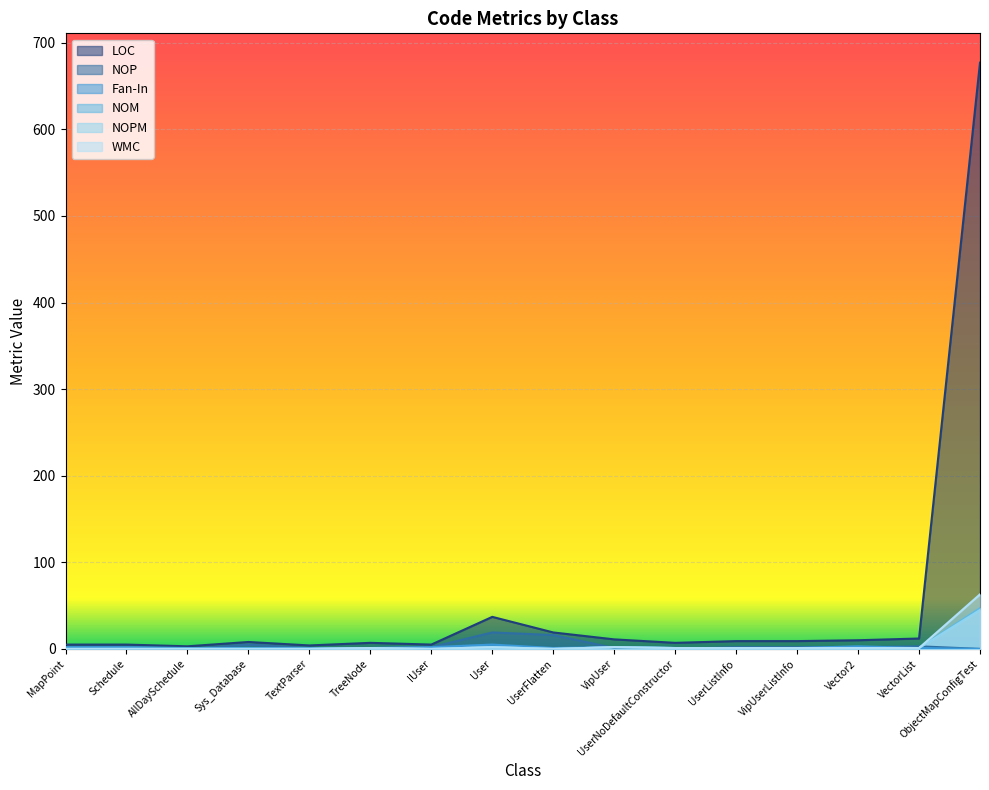

List the series in order of their peak value, highest first.

LOC, WMC, NOM, NOPM, NOP, Fan-In